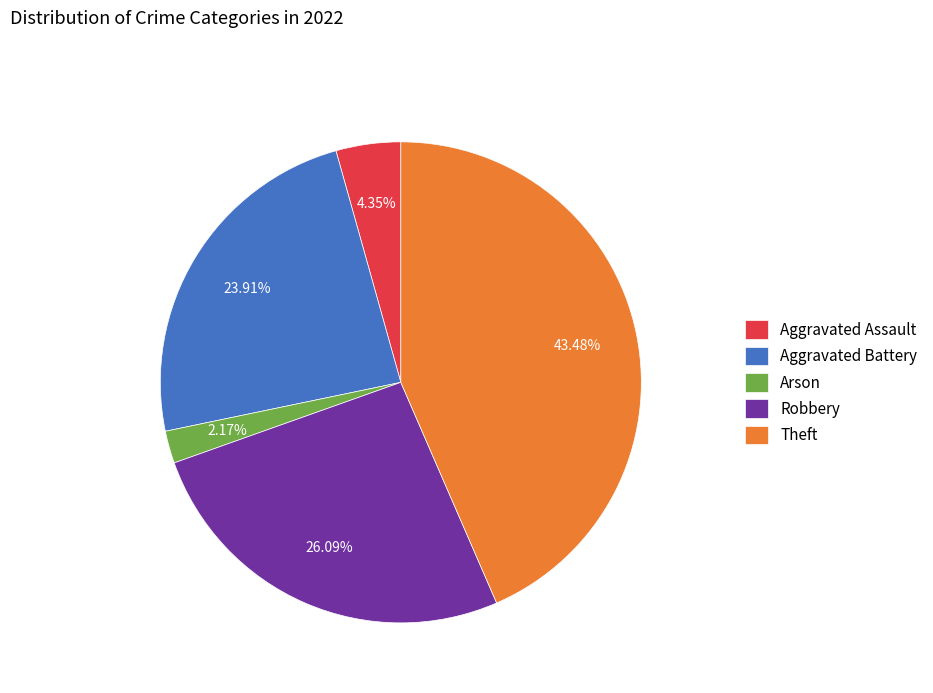

Rank the categories by value from lowest to highest.

Arson, Aggravated Assault, Aggravated Battery, Robbery, Theft